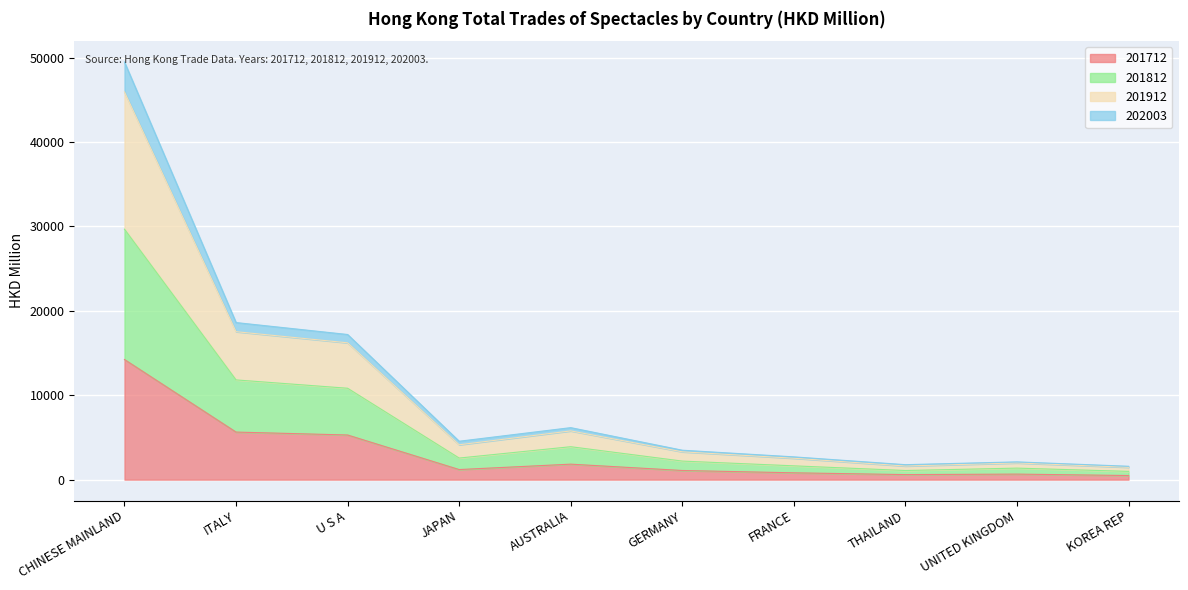

Which category has the highest value in the 201712 series?

CHINESE MAINLAND